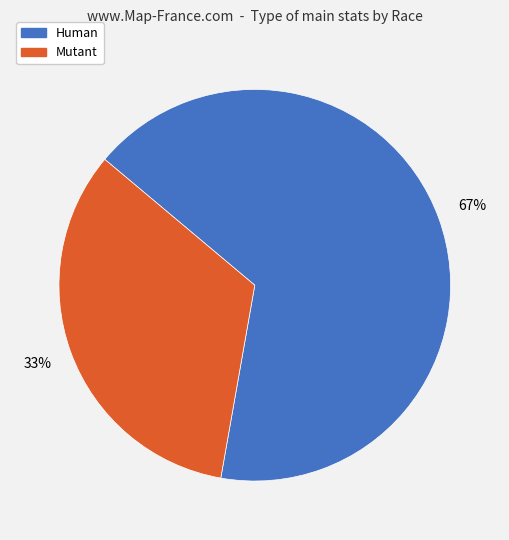

Count the number of slices in the pie.

2